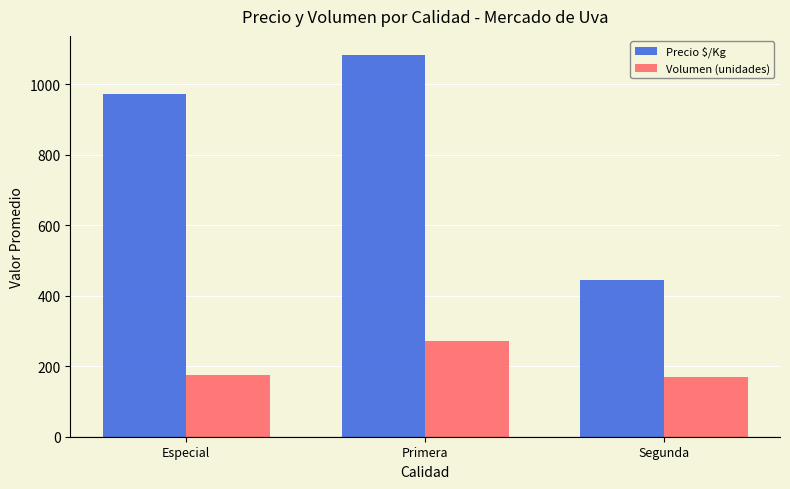

At which label is Volumen (unidades) closest to 221?

Especial